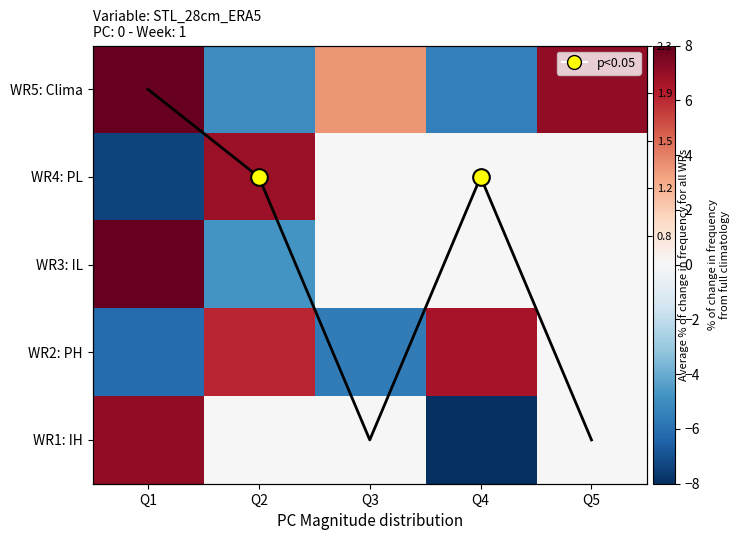

The WR1: IH series shows 9.5 at Q1. True or false?

False